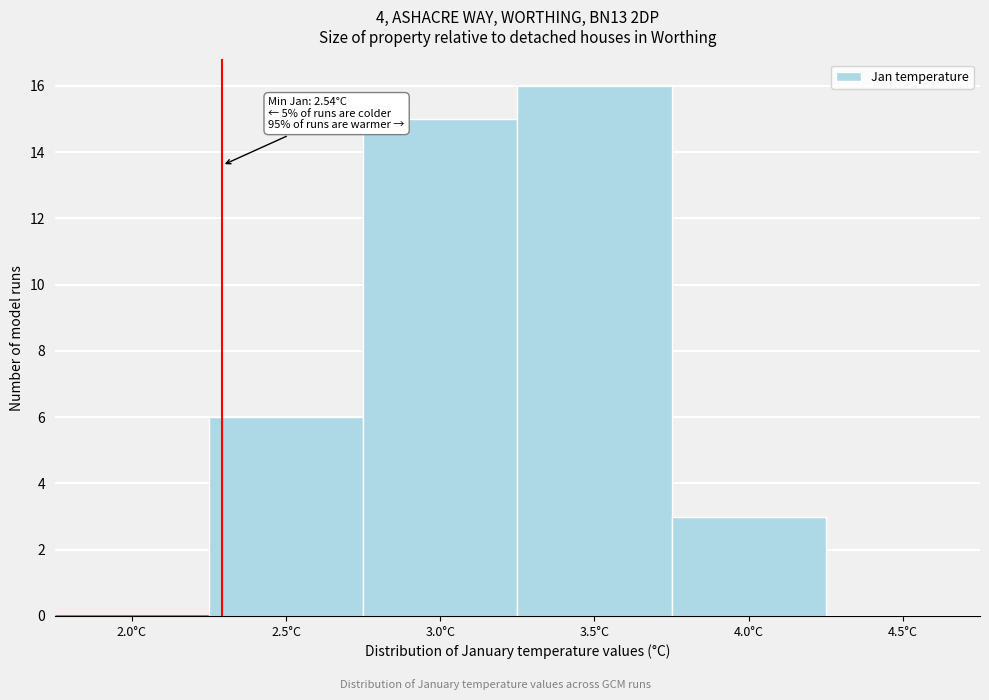

Reading left to right, extract all data points from this chart.

2.0°C=0	2.5°C=6	3.0°C=15	3.5°C=16	4.0°C=3	4.5°C=0